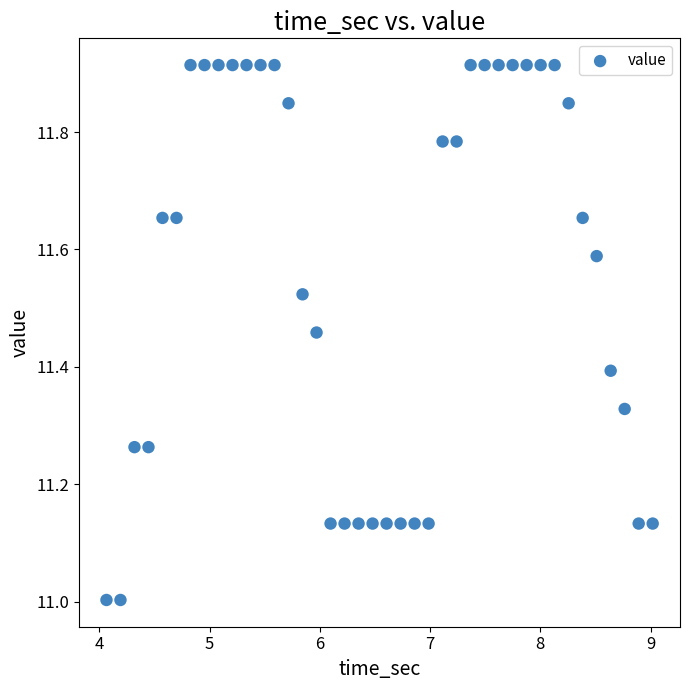

What is the range of X values (max minus min)?

5.0